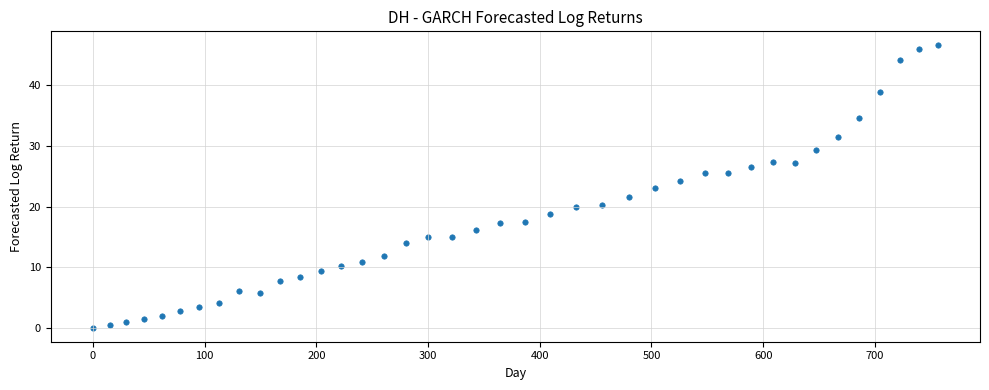

What is the range of Y values (max minus min)?

46.6